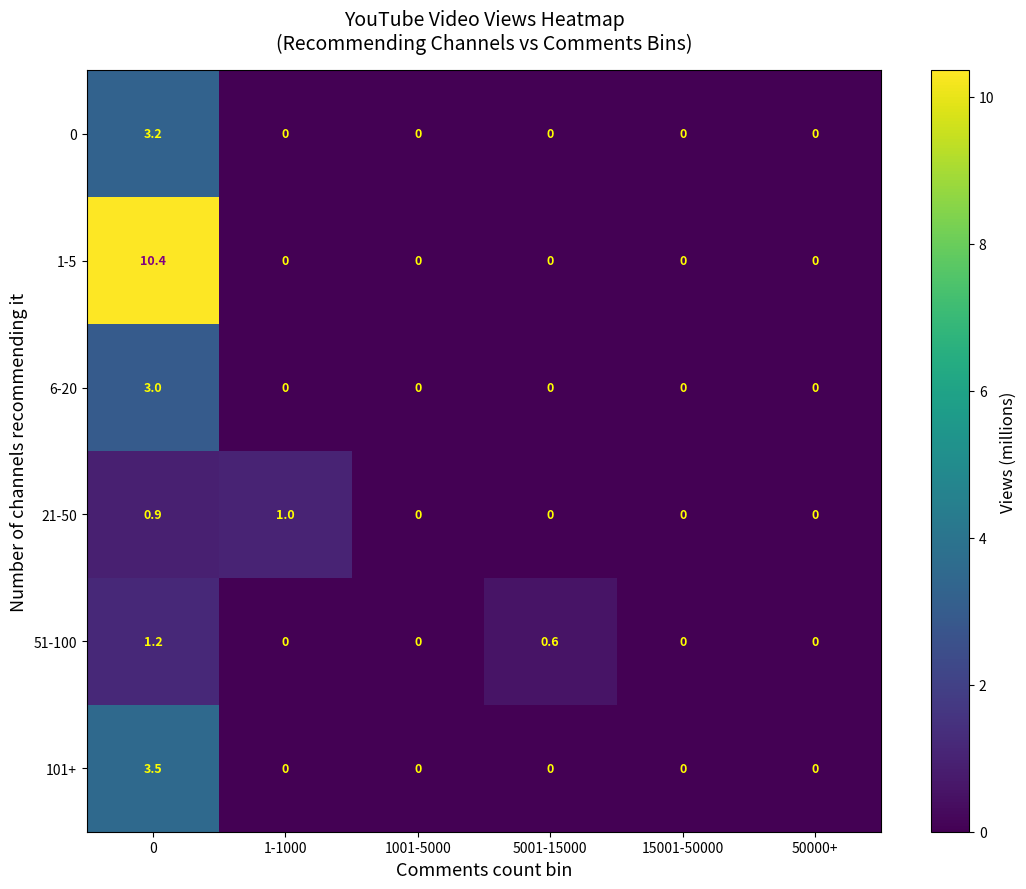

What is the difference between the second highest and second lowest values in the 51-100 series?

0.6